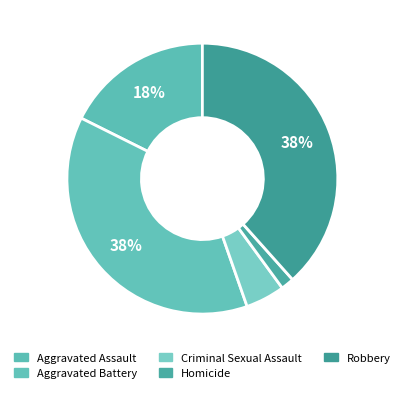

How many slices are in this pie chart?

5